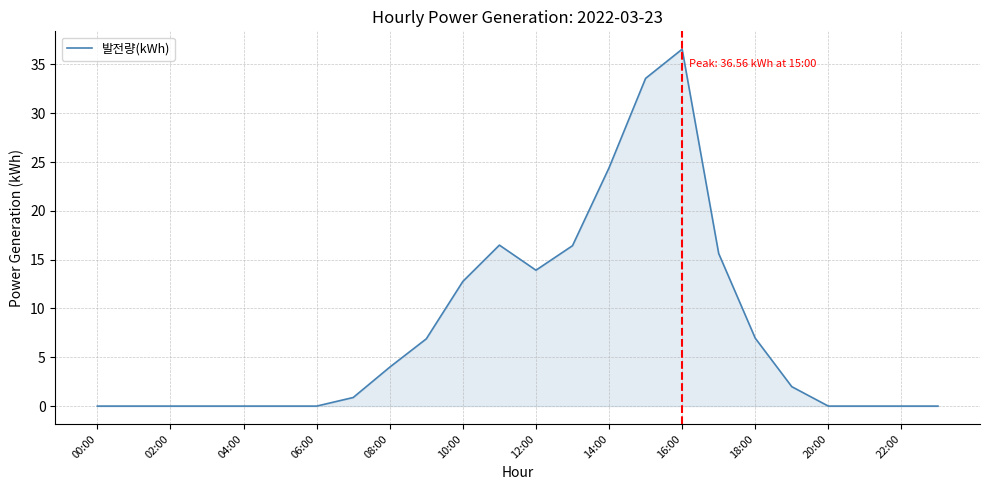

How many lines are shown in the chart?

1